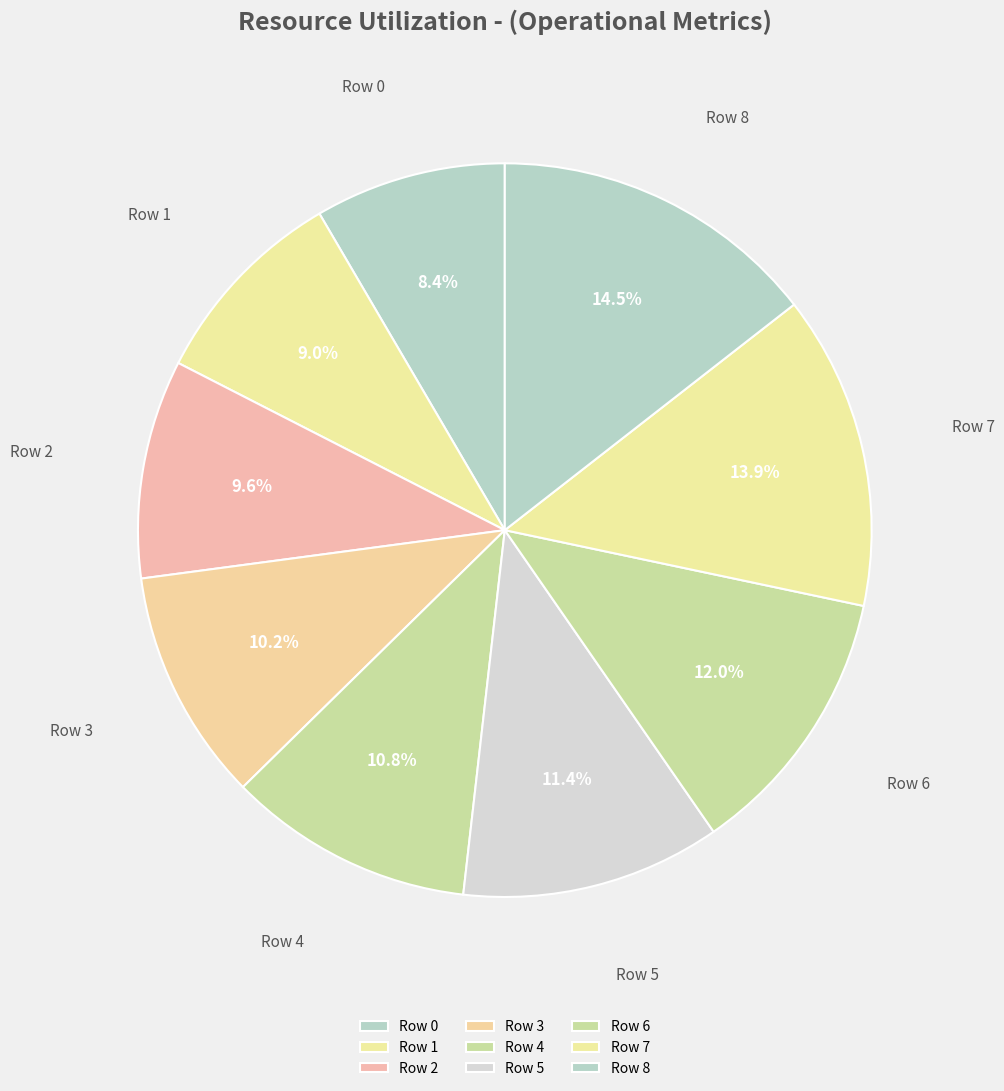

Is it true that Row 3 is 24% of the pie?

False